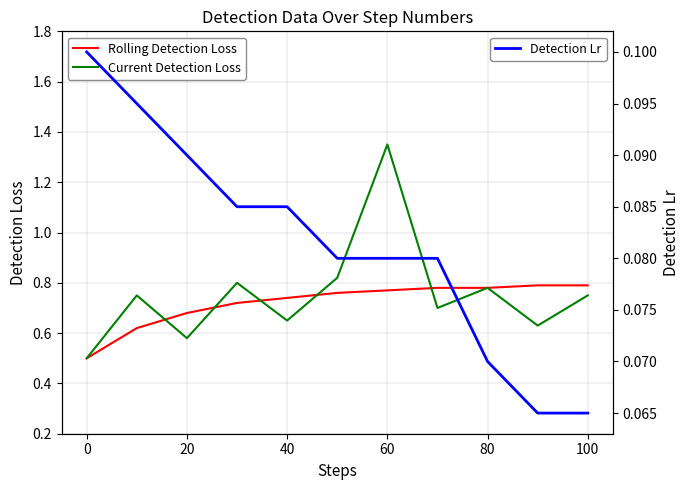

True or false: Rolling Detection Loss has a value of 0.4 at 80.

False